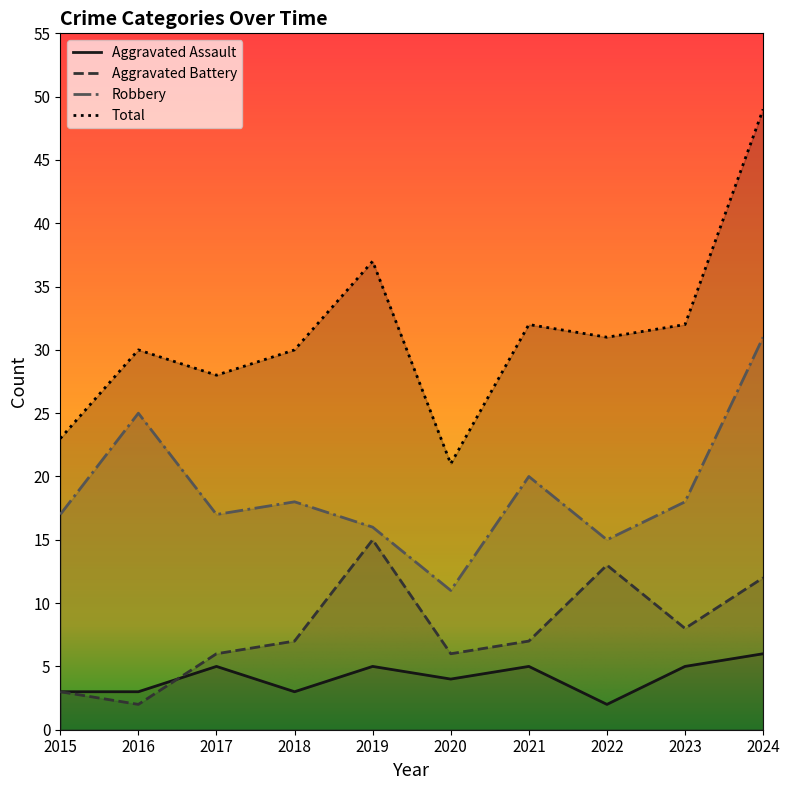

Rank the series by their maximum value, from highest to lowest.

Total, Robbery, Aggravated Battery, Aggravated Assault